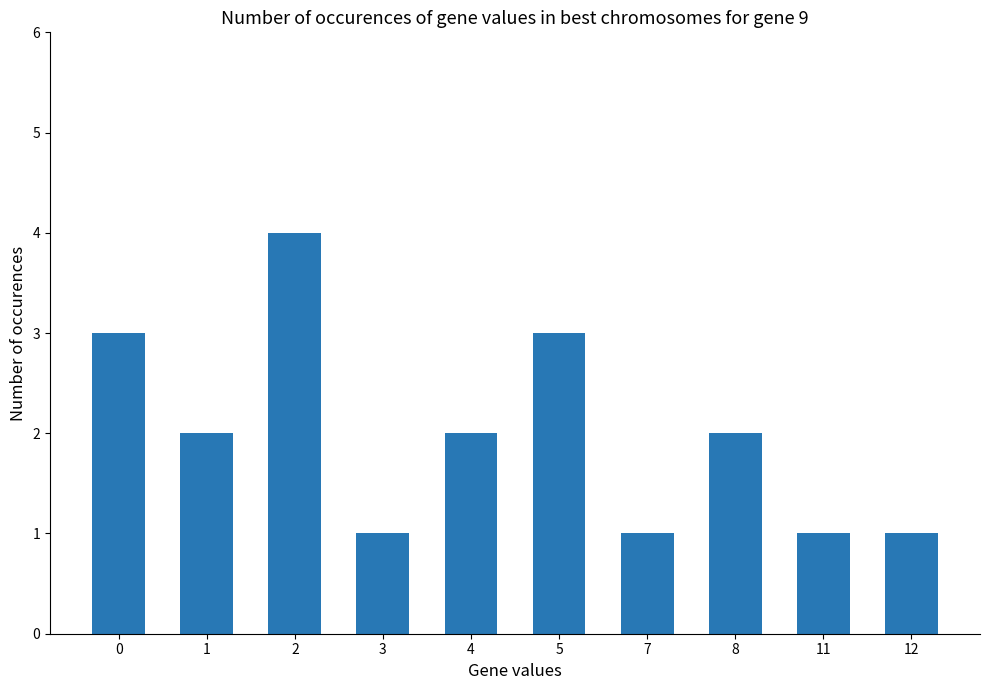

What is the difference between the second highest and minimum values?

2